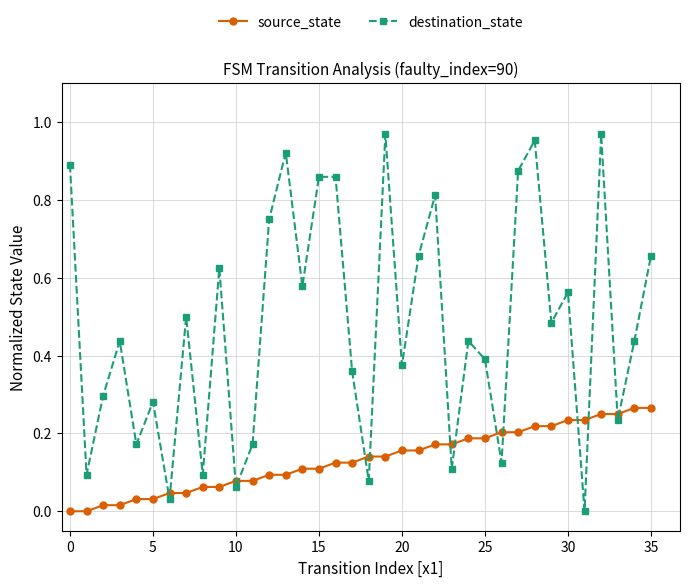

Which series has the widest spread of values?

destination_state